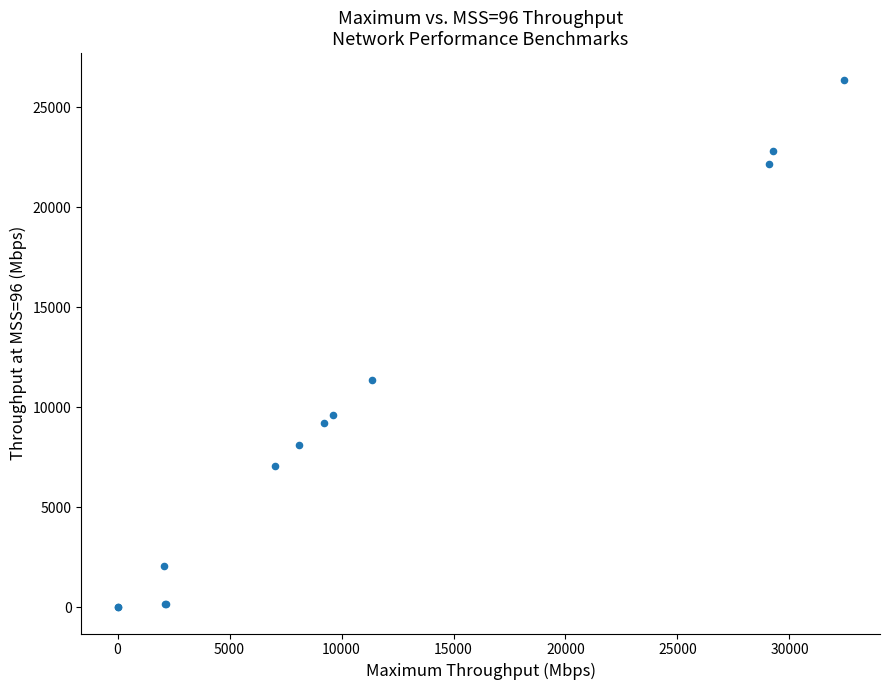

What Y value in the scatter plot is closest to 13192?

11356.0